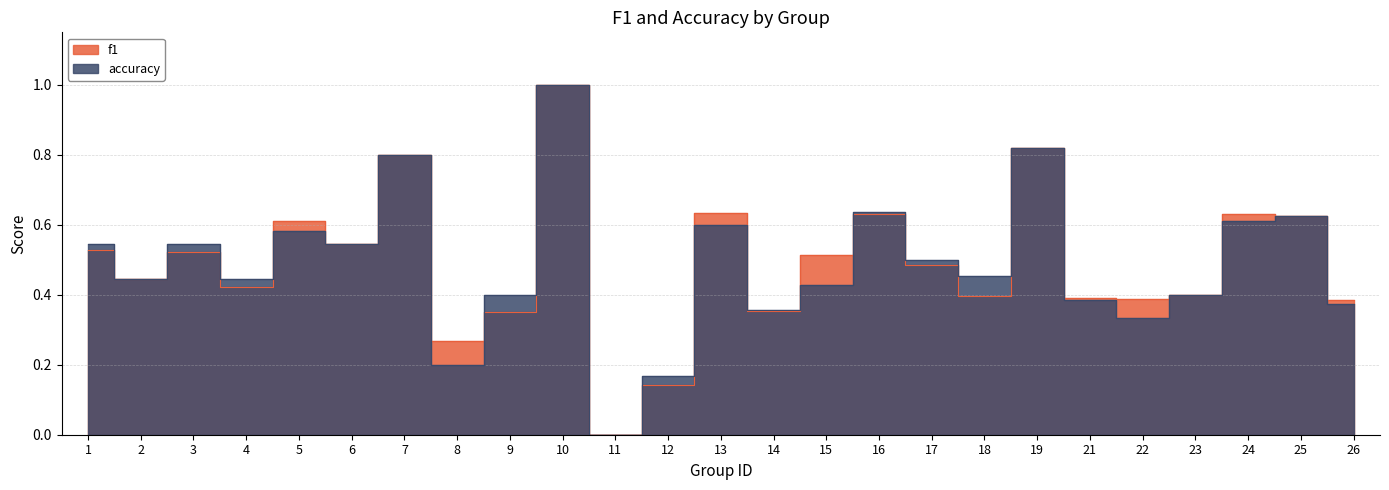

Is it true that accuracy equals 1.6 at 10?

False